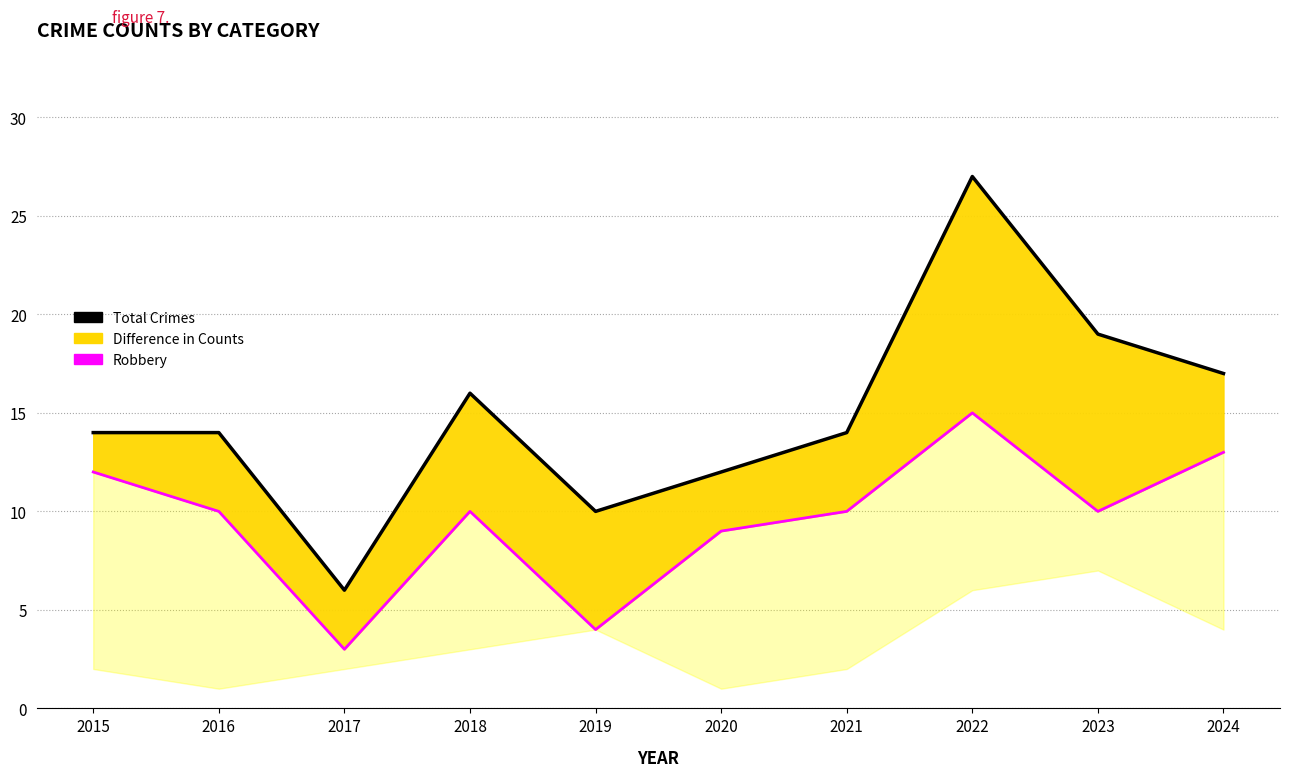

Which label corresponds to the smallest value in the chart?

2017